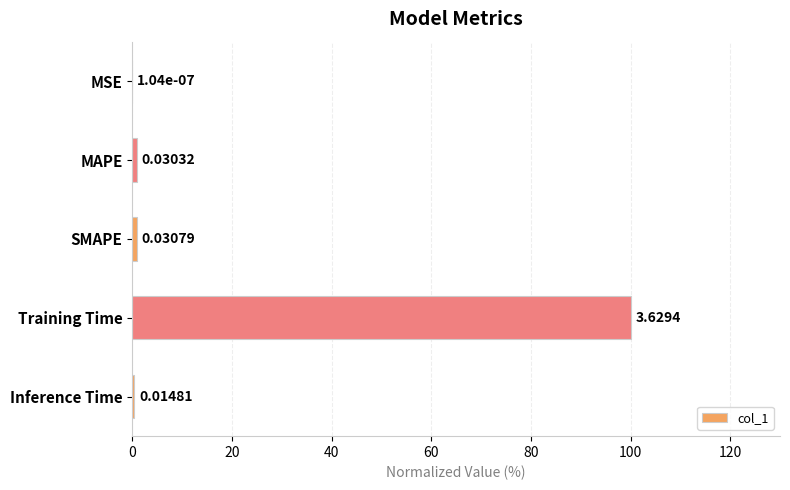

What is the sum of all values?

102.1